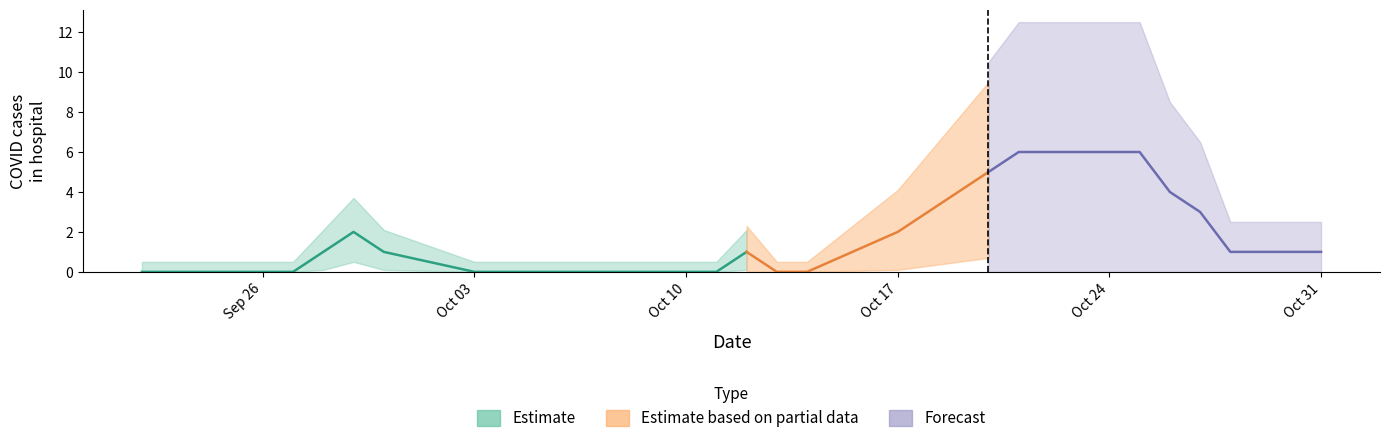

How many values are between 0 and 3?

21